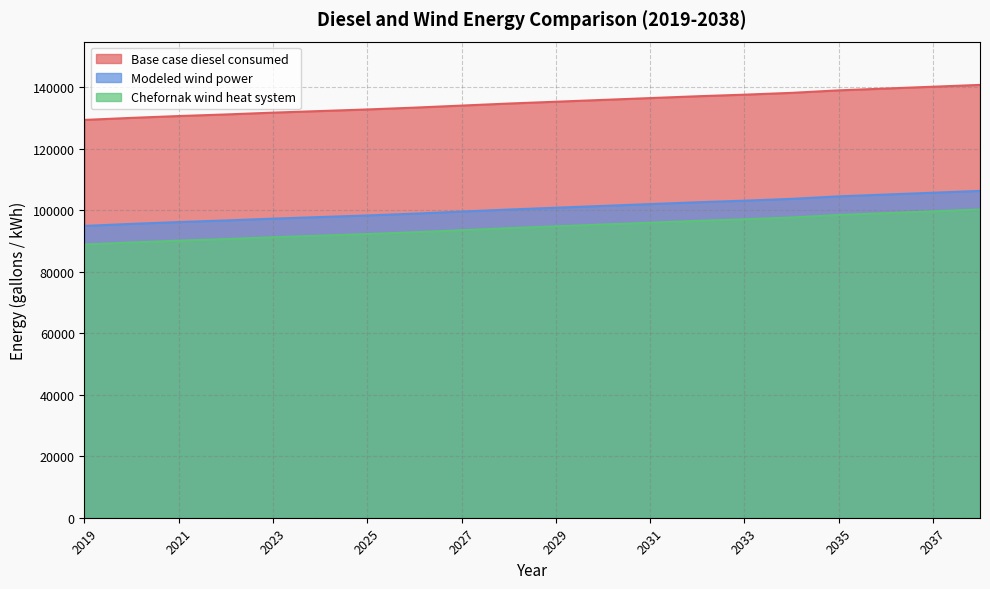

Which series has the largest range (max minus min)?

Base case diesel consumed